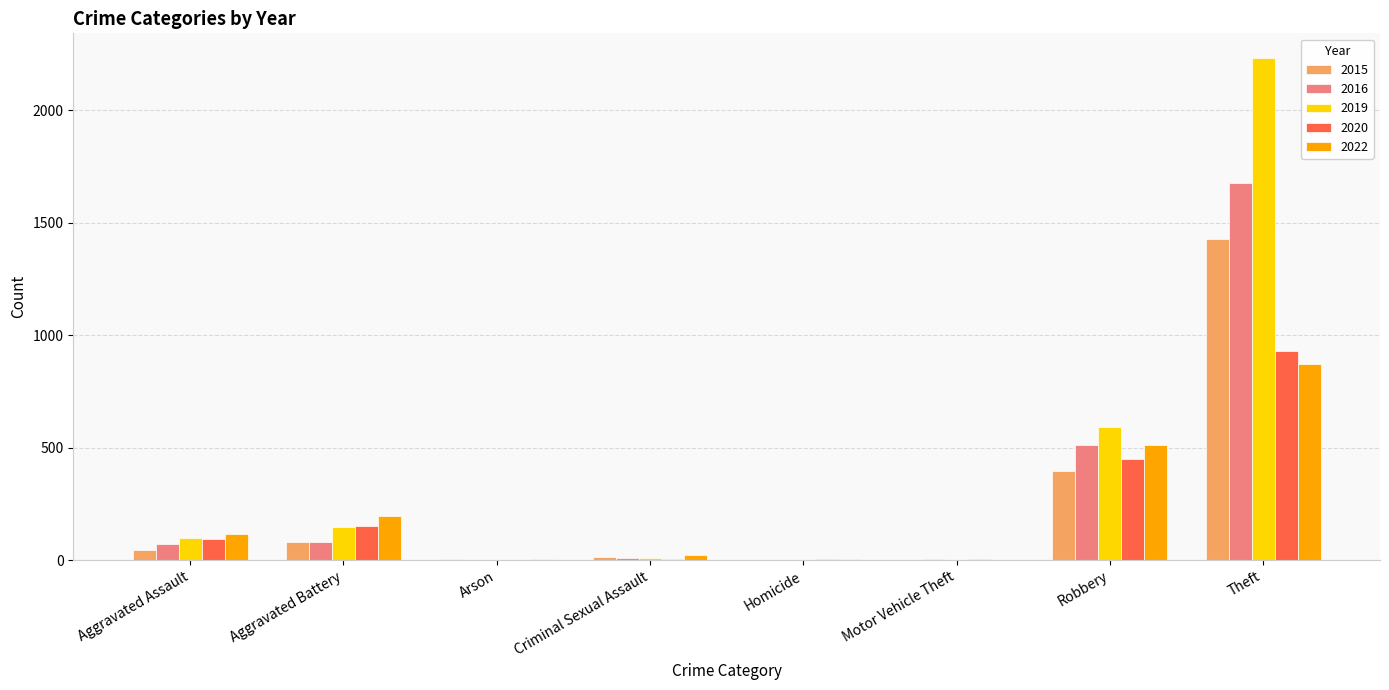

What is the difference between the 2022 values at Homicide and Criminal Sexual Assault?

16